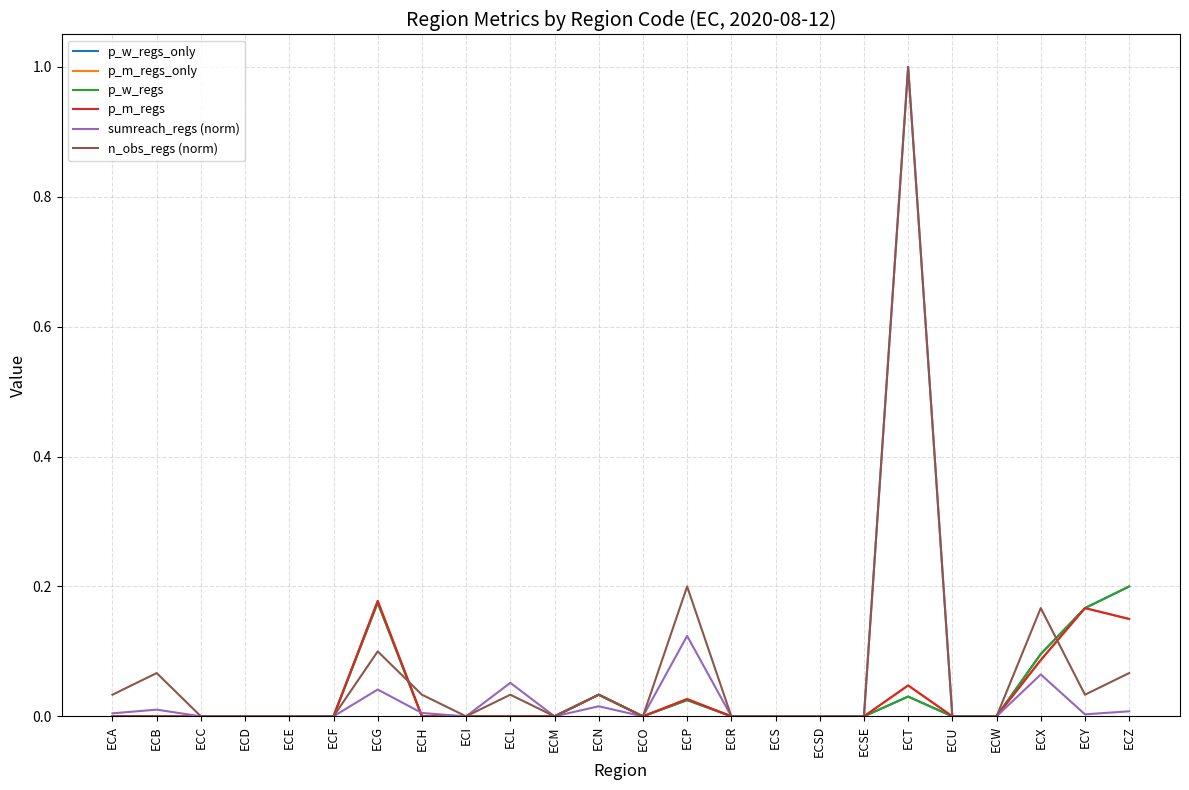

Which category has the lowest value across all series?

ECA